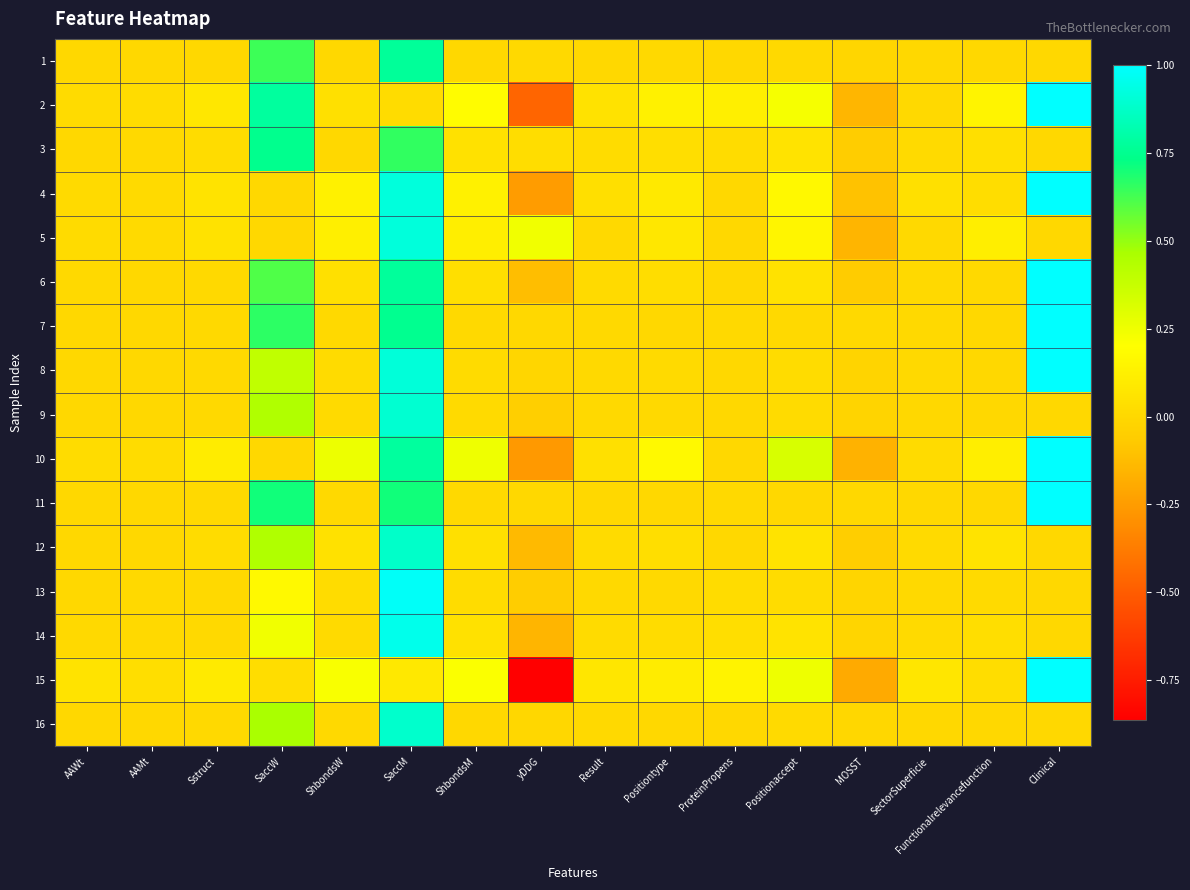

Which category has the lowest value across all series?

yDDG